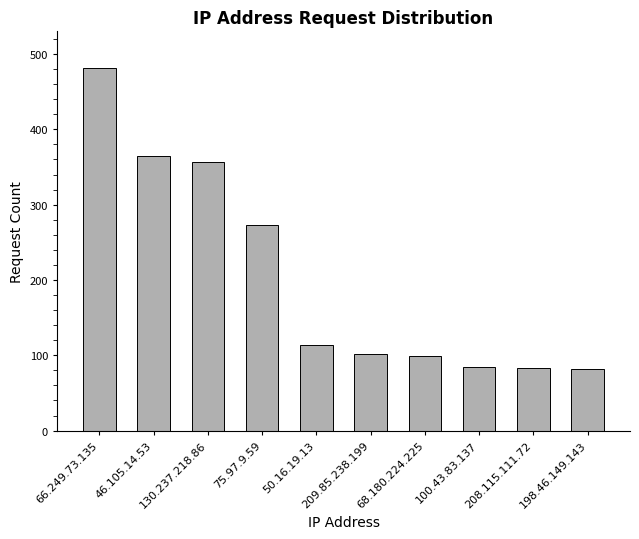

What is the value of the 5th bar from the left?

113